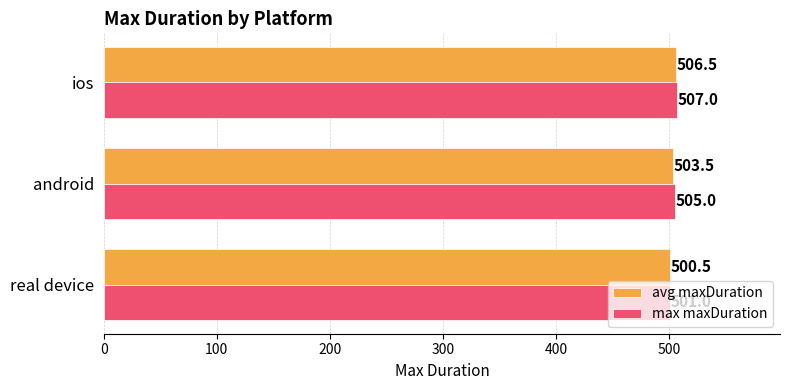

What is the difference between the max maxDuration values at android and real device?

4.0